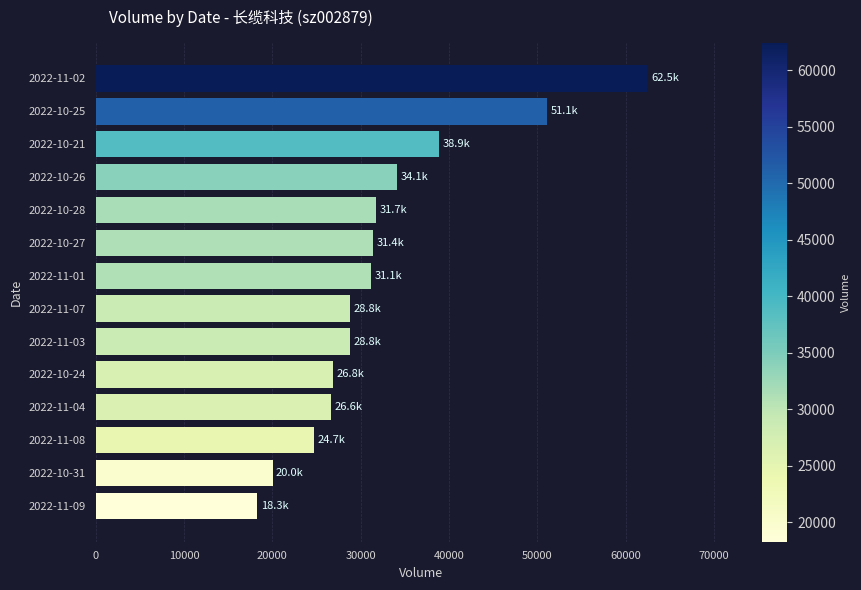

Is it true that the value at 2022-10-24 is 36856?

False